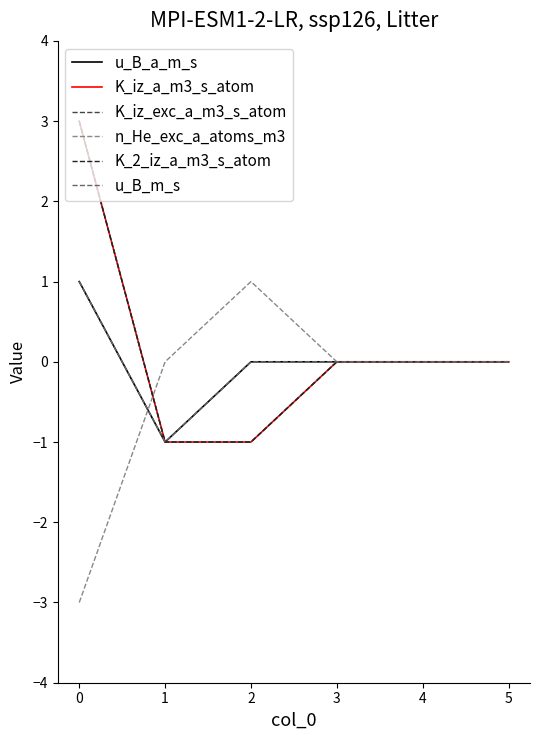

What is the difference between the second highest and second lowest values in the K_iz_a_m3_s_atom series?

1